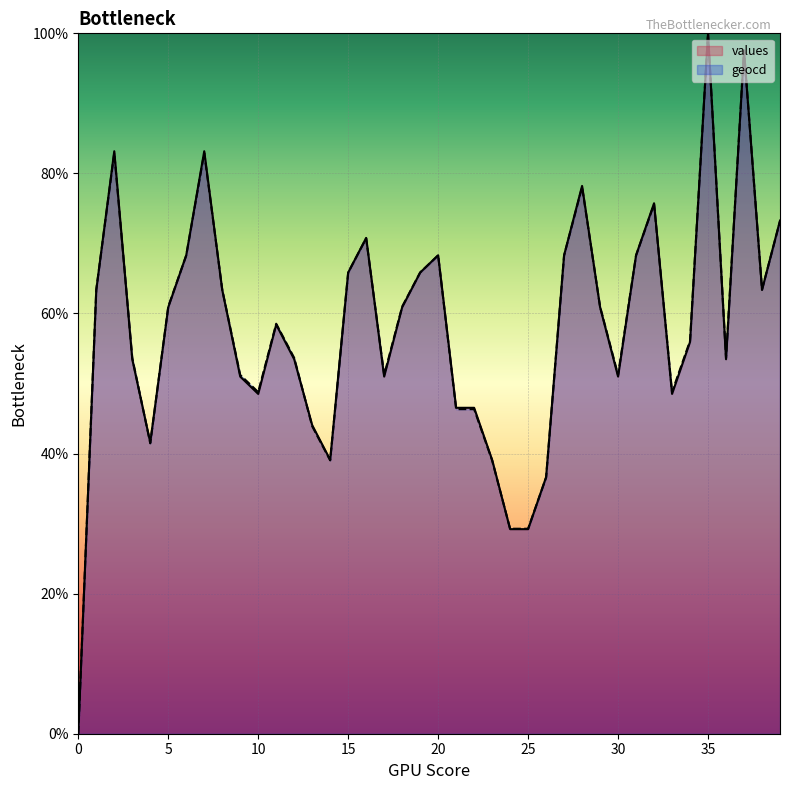

How many data points in geocd are less than 60?

20